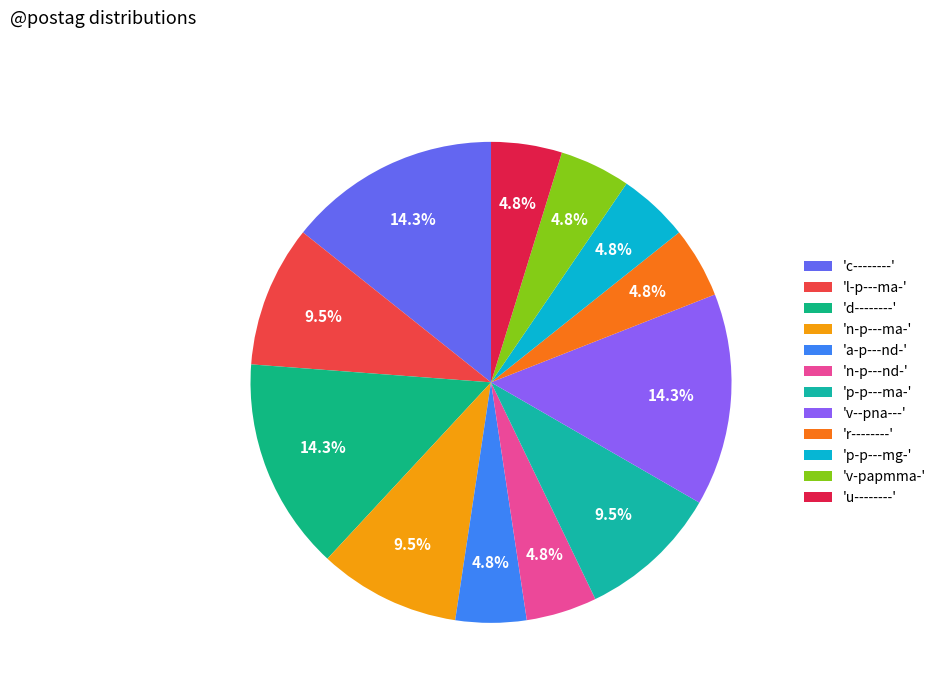

Count the number of slices in the pie.

12